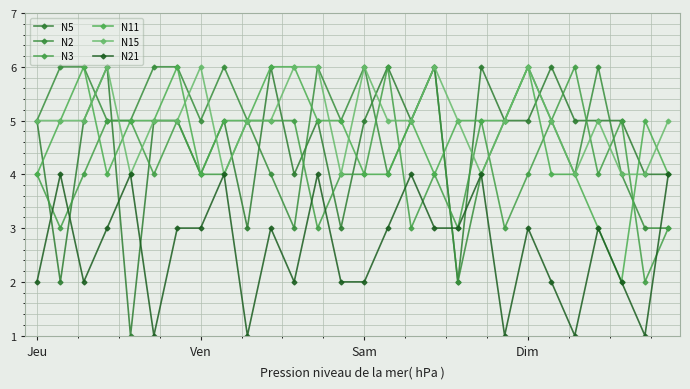

Count the number of data series in this chart.

6